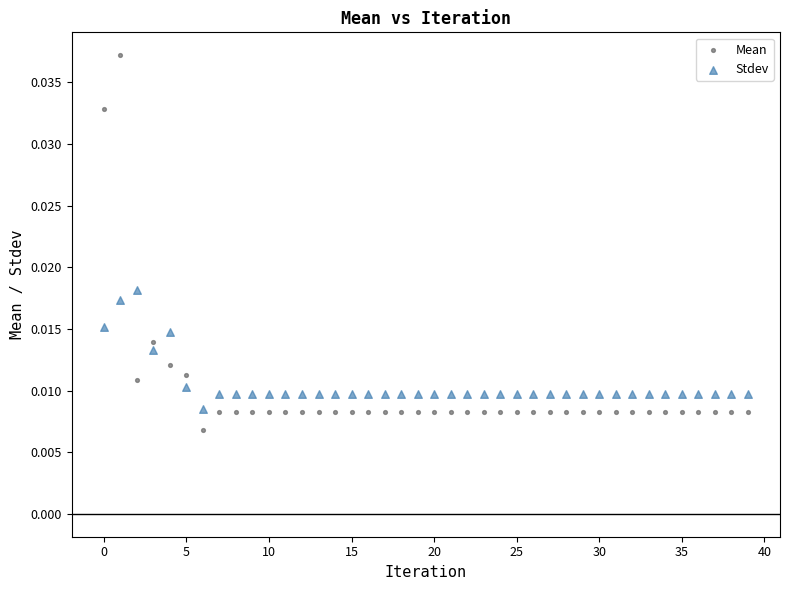

What are all the series names shown in the legend?

Mean, Stdev